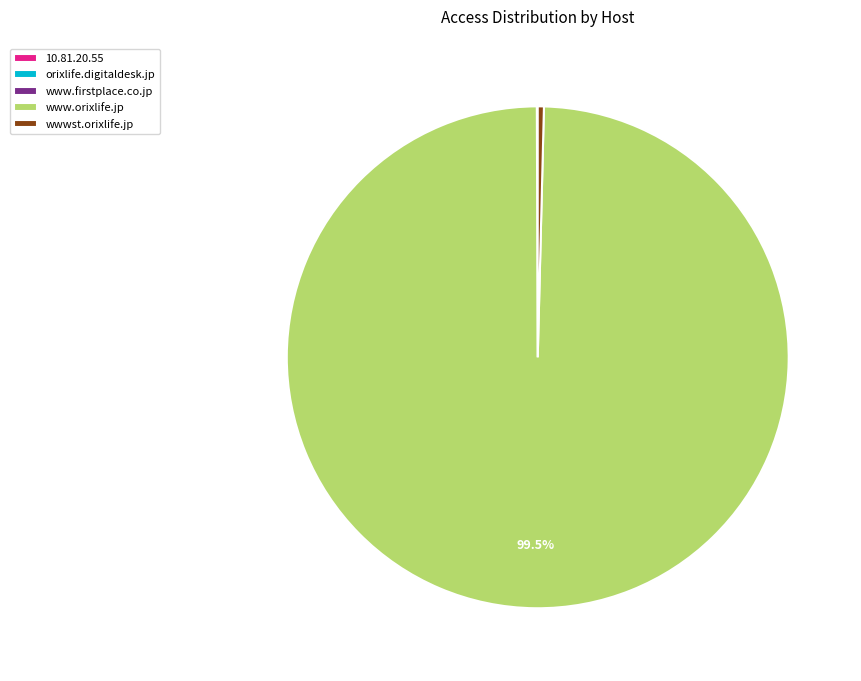

Is there any slice that represents more than half of the pie?

Yes